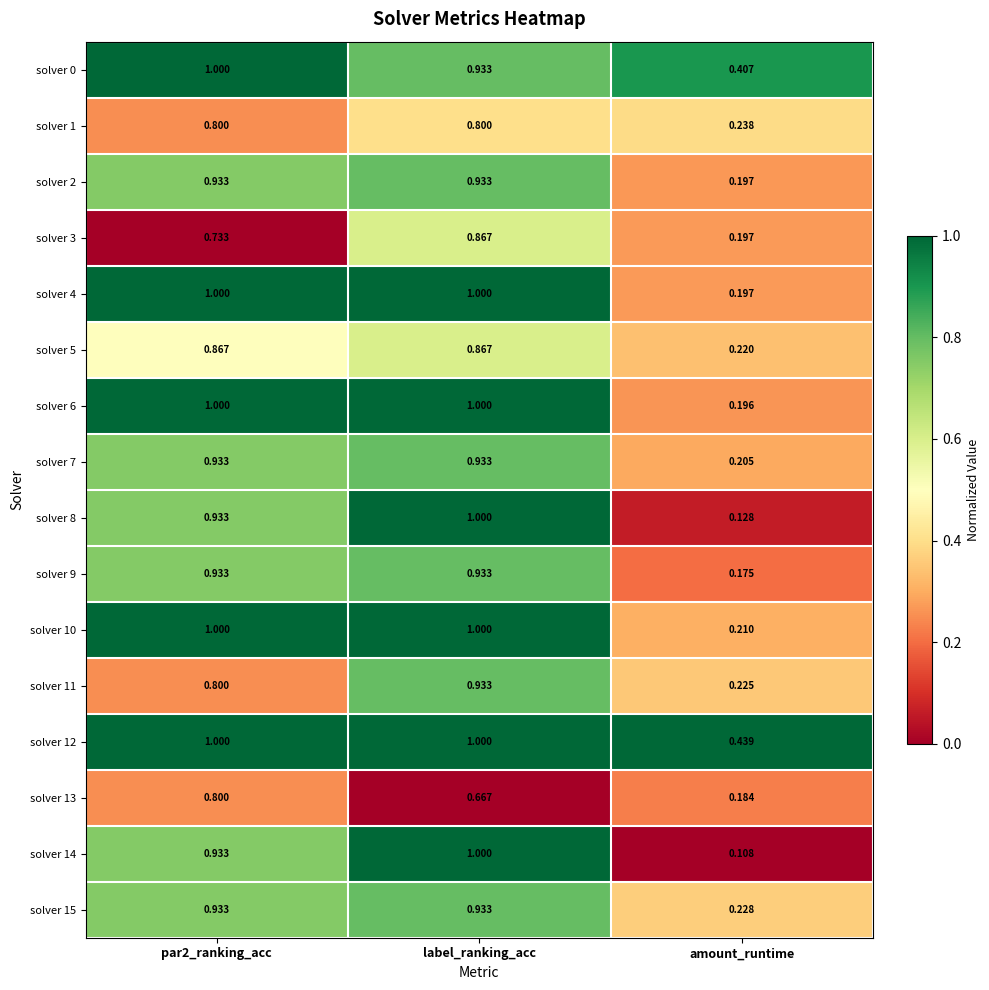

Which series has the largest total across all categories?

solver 12